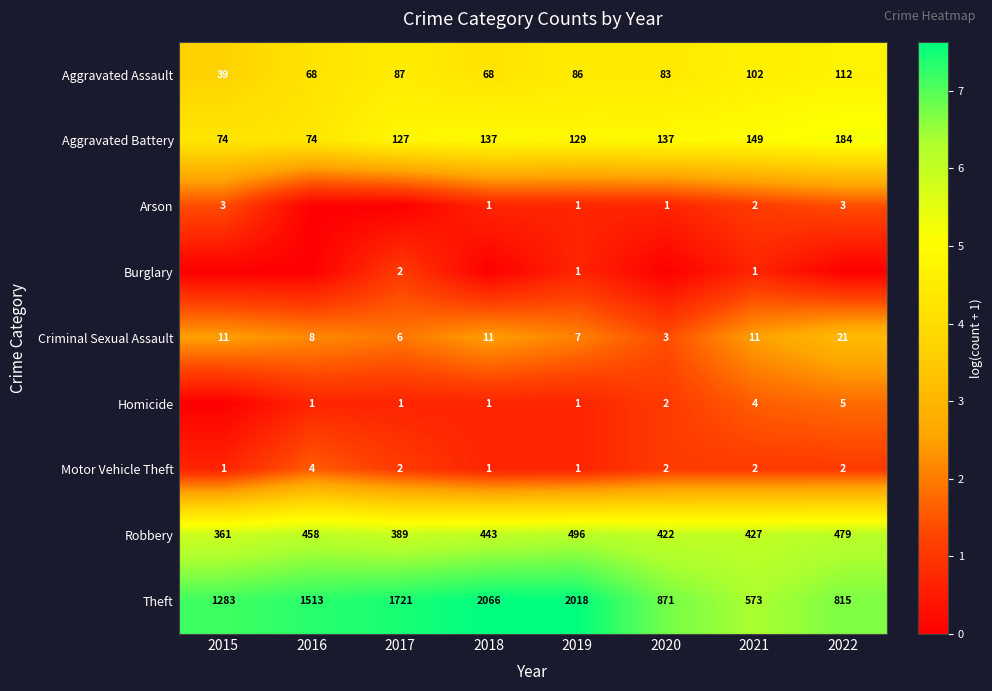

What is the approximate value of Criminal Sexual Assault at 2017, to the nearest 10?

10